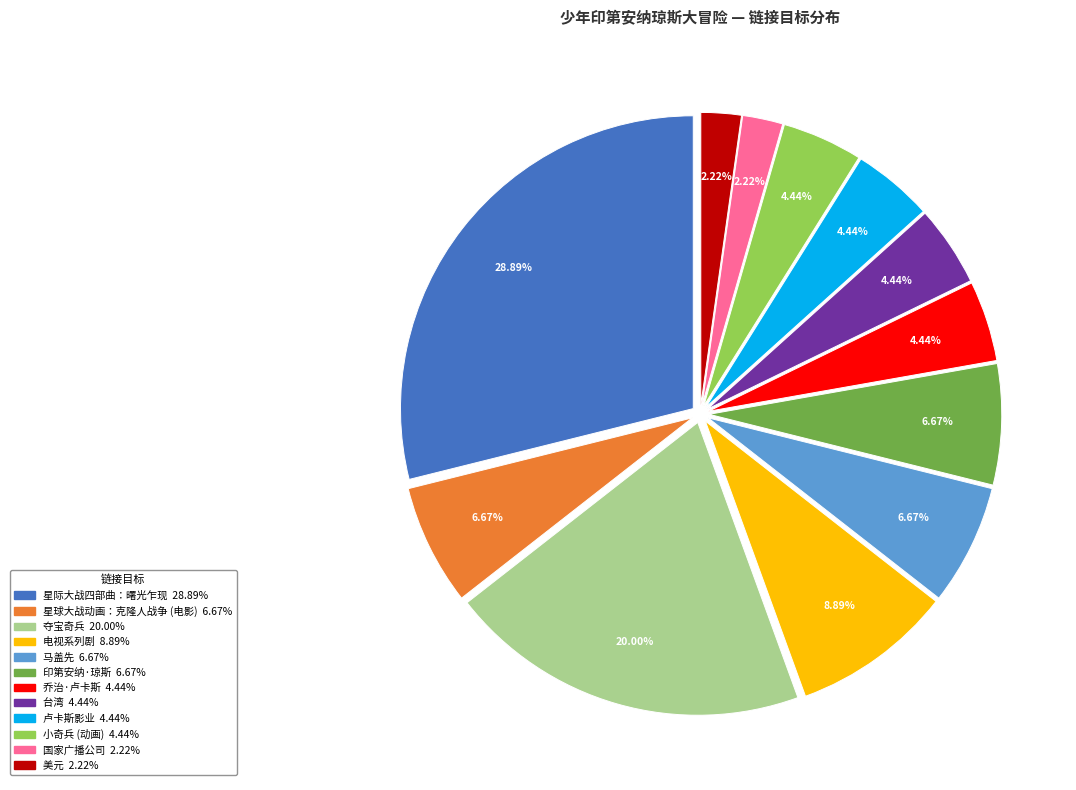

Approximately how many times larger is the value at 电视系列剧 compared to 印第安纳·琼斯?

1.3